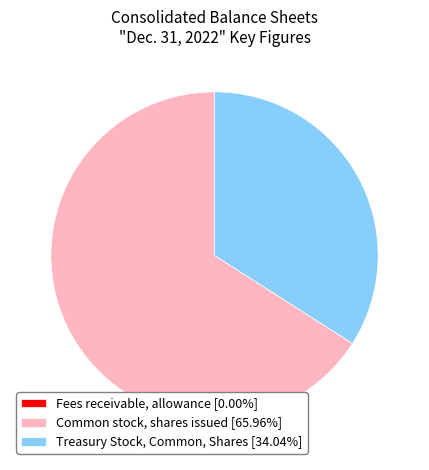

The Common stock, shares issued slice represents 66% of the pie. True or false?

True